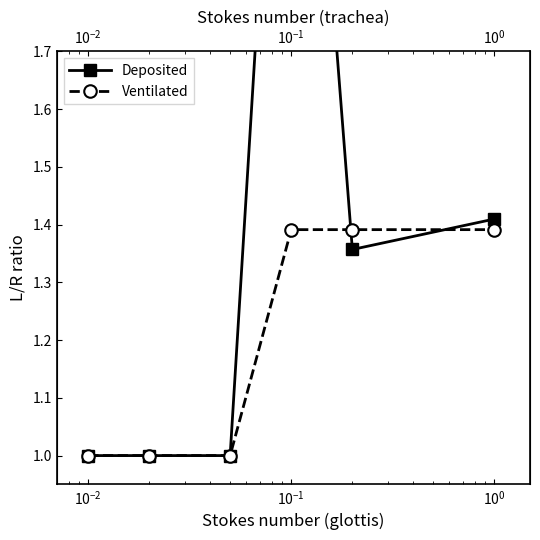

The value of Deposited at $\mathdefault{10^{1}}$ is 1.8. True or false?

False